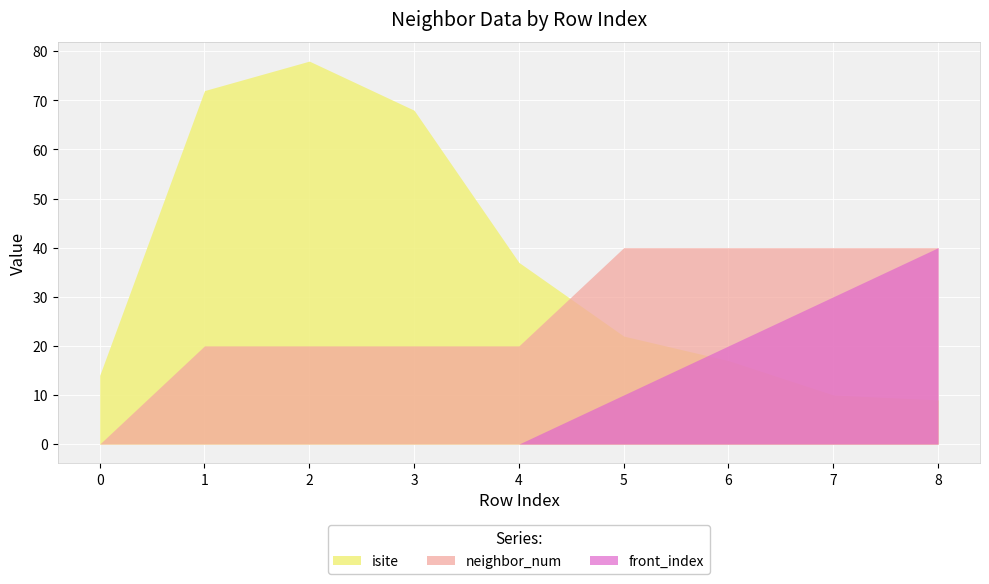

List the series in order of their peak value, lowest first.

neighbor_num, front_index, isite